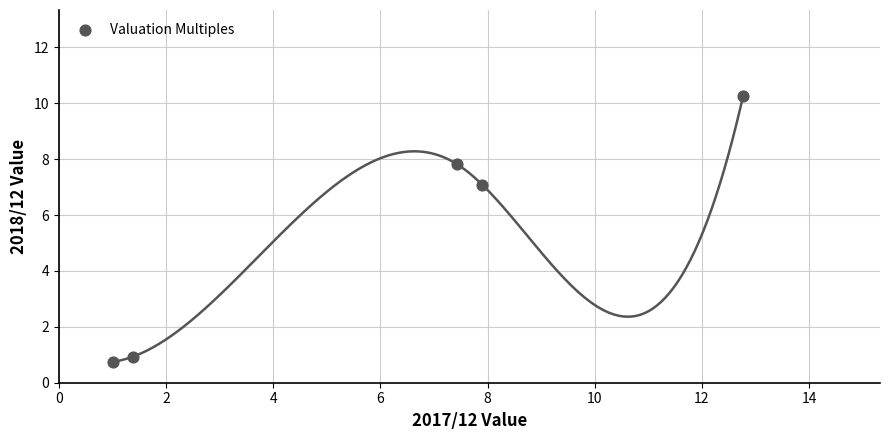

What Y value in the scatter plot is closest to 5?

7.1